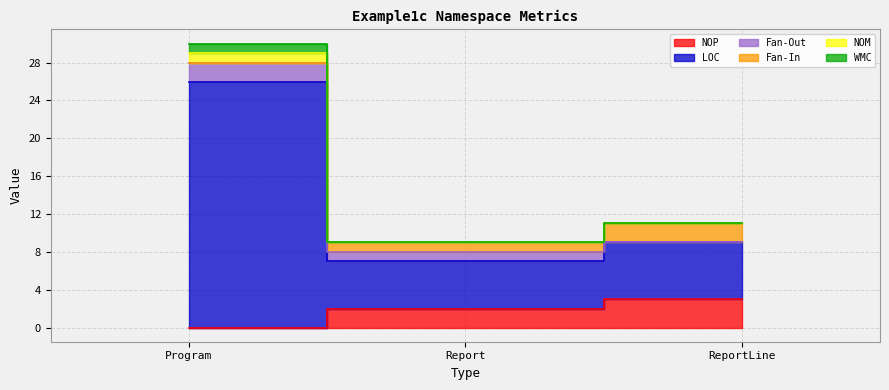

Which category has the highest value in the NOM series?

Program